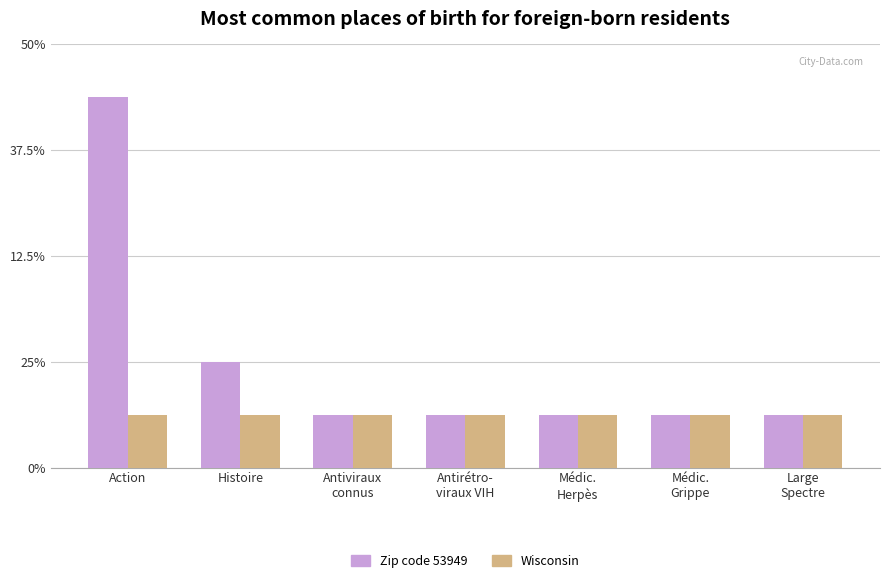

What are all the series names shown in the legend?

Zip code 53949, Wisconsin